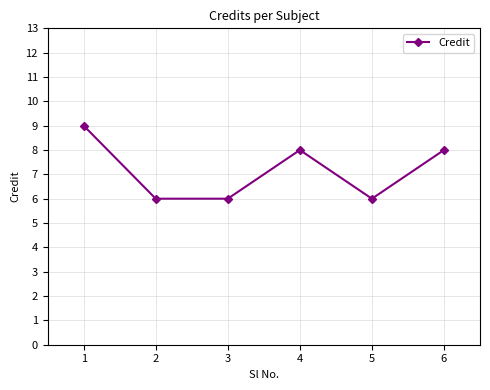

How many interior local peaks (higher than both neighbors) does the data have?

1